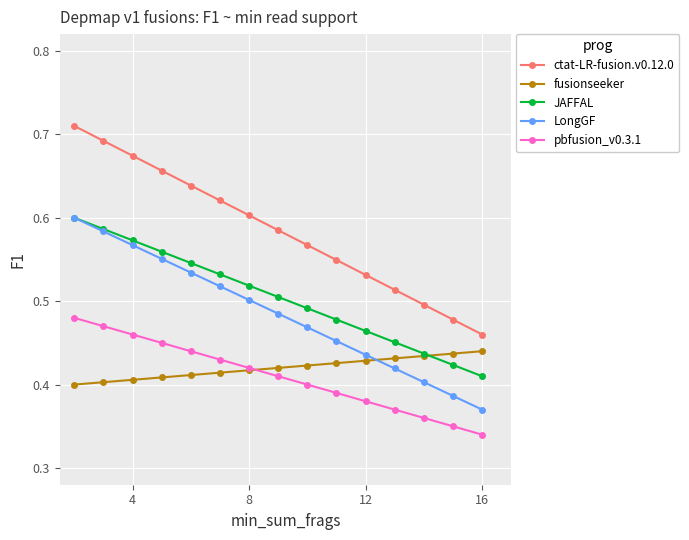

At how many categories does at least one series exceed 0?

15